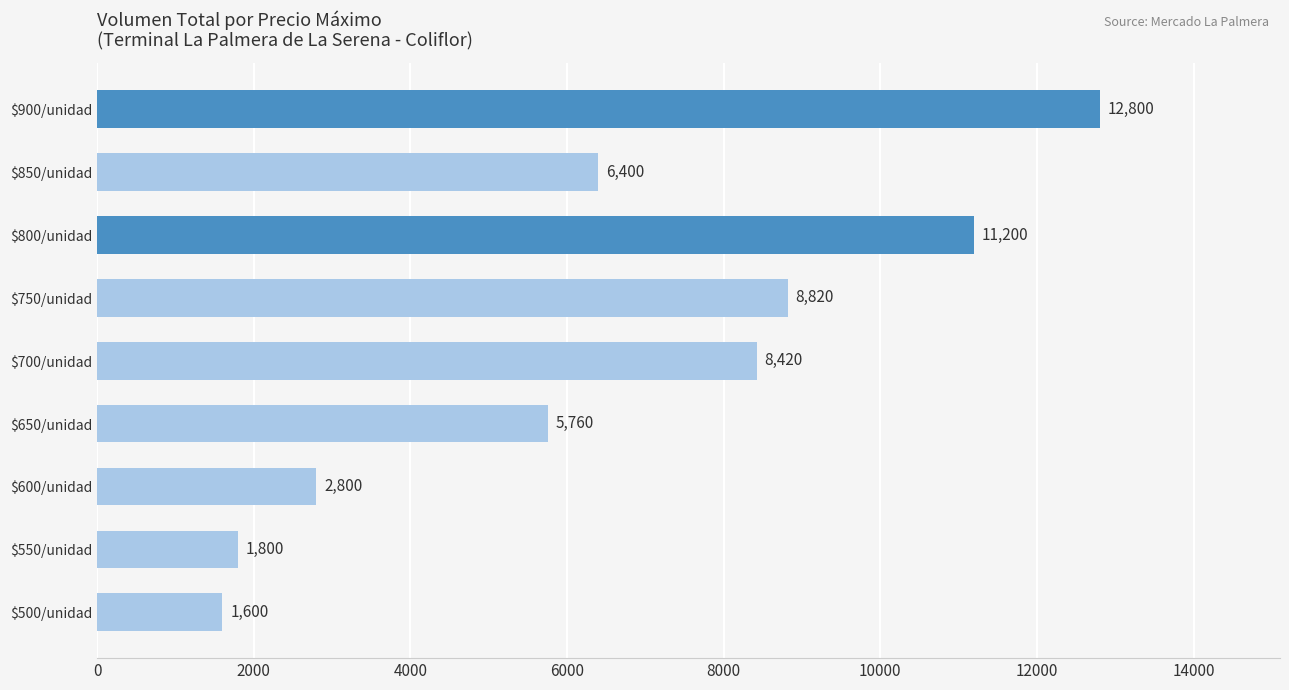

At which label is the value closest to 7200?

$850/unidad